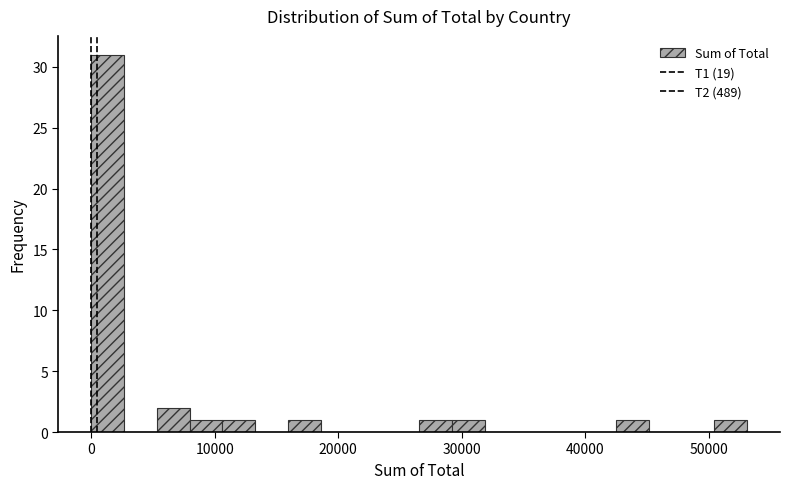

Around what value on the x-axis is the tallest bar? Give the approximate position of its centre, as read against the axis.

1000